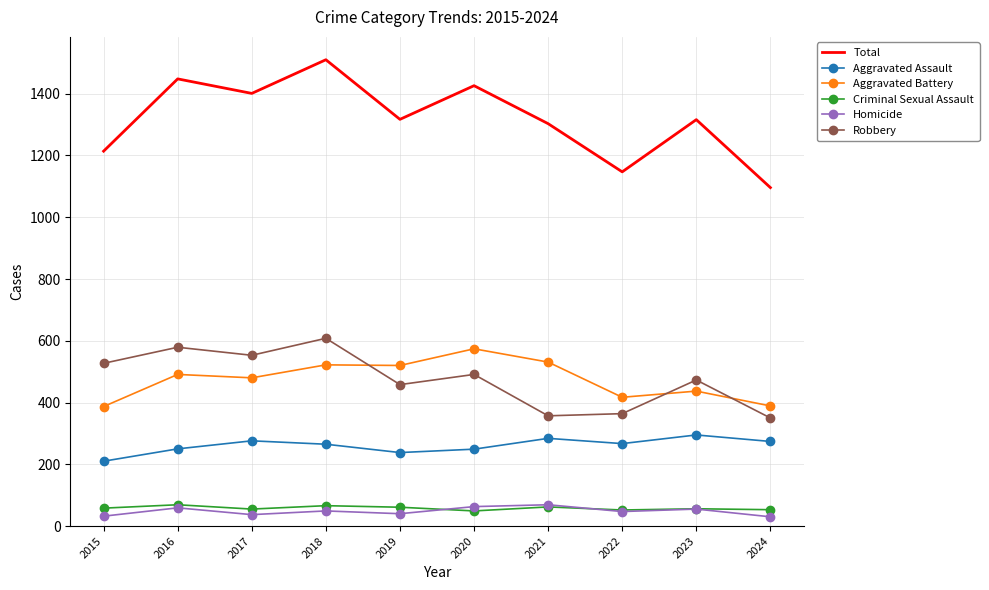

True or false: Robbery and Aggravated Assault cross at least once.

False